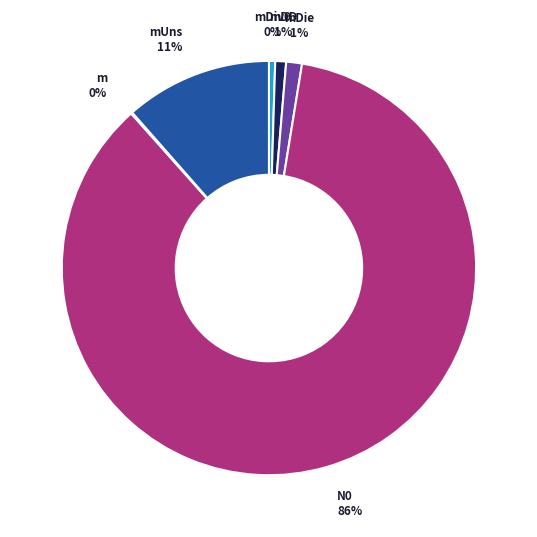

Does N0 account for over 50% of the chart?

Yes